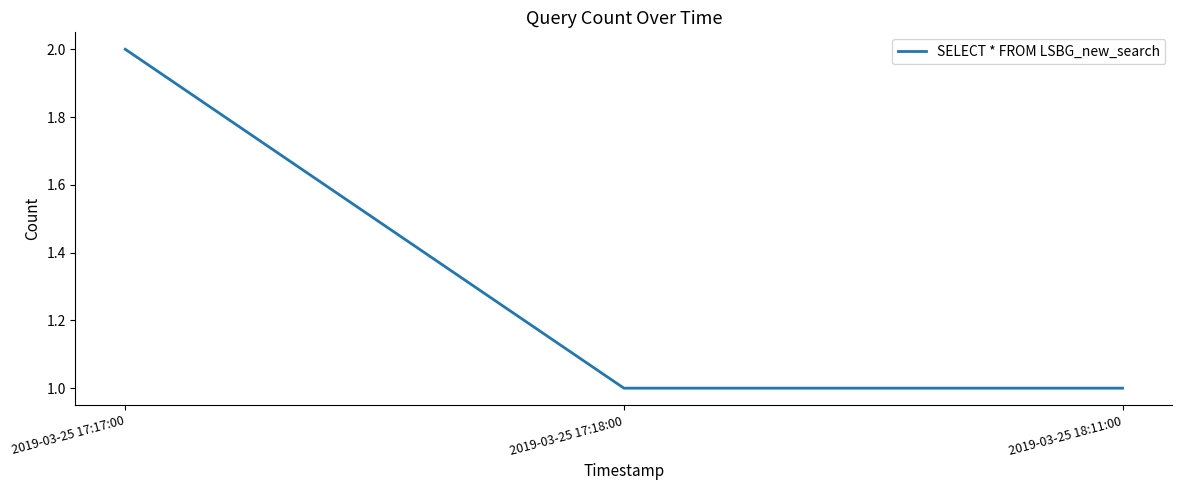

Reading left to right, extract all data points from this chart.

2019-03-25 17:17:00=2	2019-03-25 17:18:00=1	2019-03-25 18:11:00=1